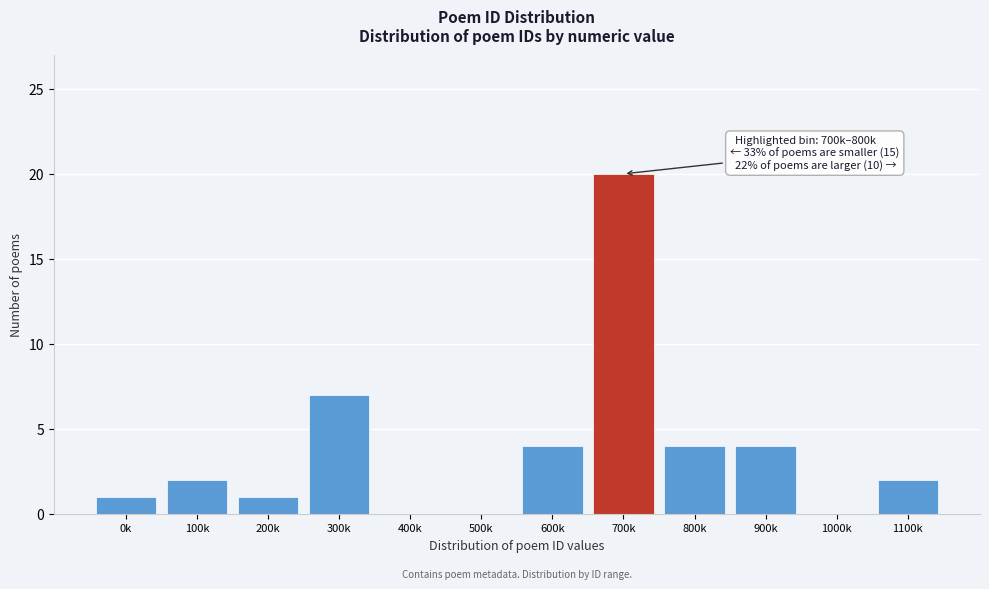

Reading left to right, transcribe all the data shown in this chart.

0k=1	100k=2	200k=1	300k=7	400k=0	500k=0	600k=4	700k=20	800k=4	900k=4	1000k=0	1100k=2